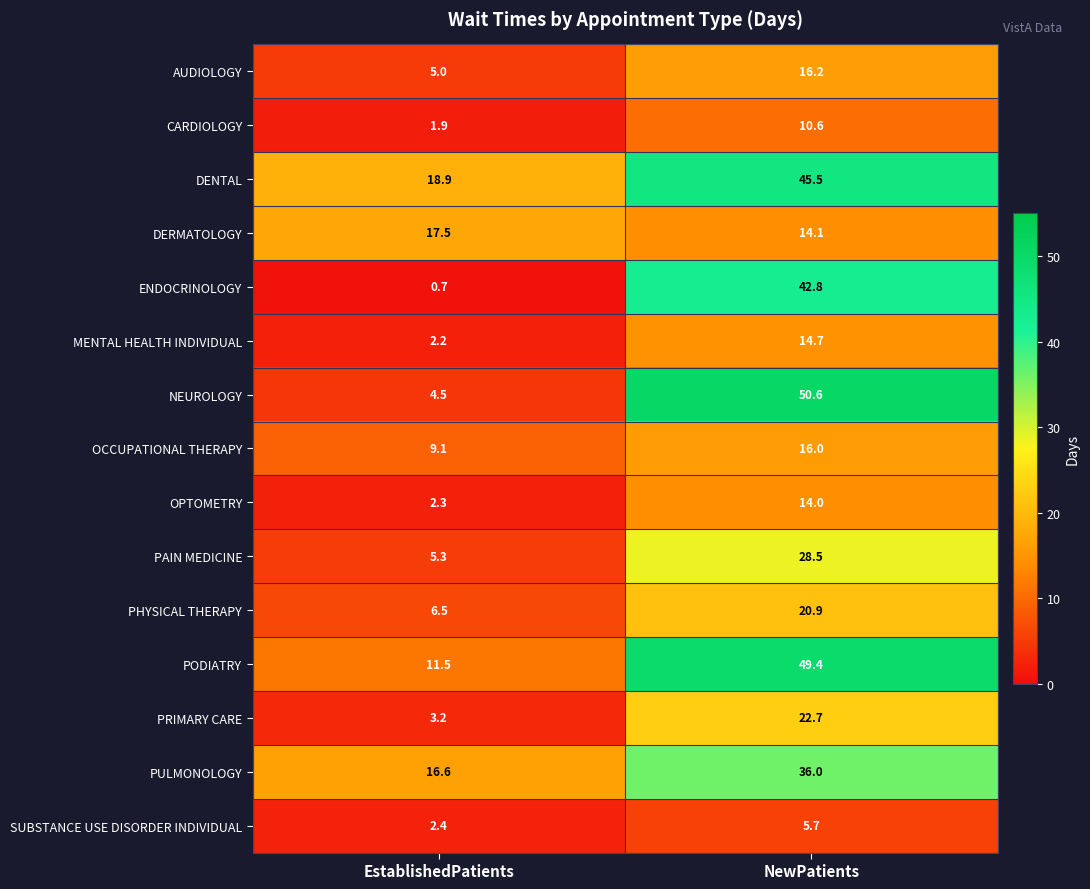

Rank the series at NewPatients from lowest to highest value.

SUBSTANCE USE DISORDER INDIVIDUAL, CARDIOLOGY, OPTOMETRY, DERMATOLOGY, MENTAL HEALTH INDIVIDUAL, OCCUPATIONAL THERAPY, AUDIOLOGY, PHYSICAL THERAPY, PRIMARY CARE, PAIN MEDICINE, PULMONOLOGY, ENDOCRINOLOGY, DENTAL, PODIATRY, NEUROLOGY